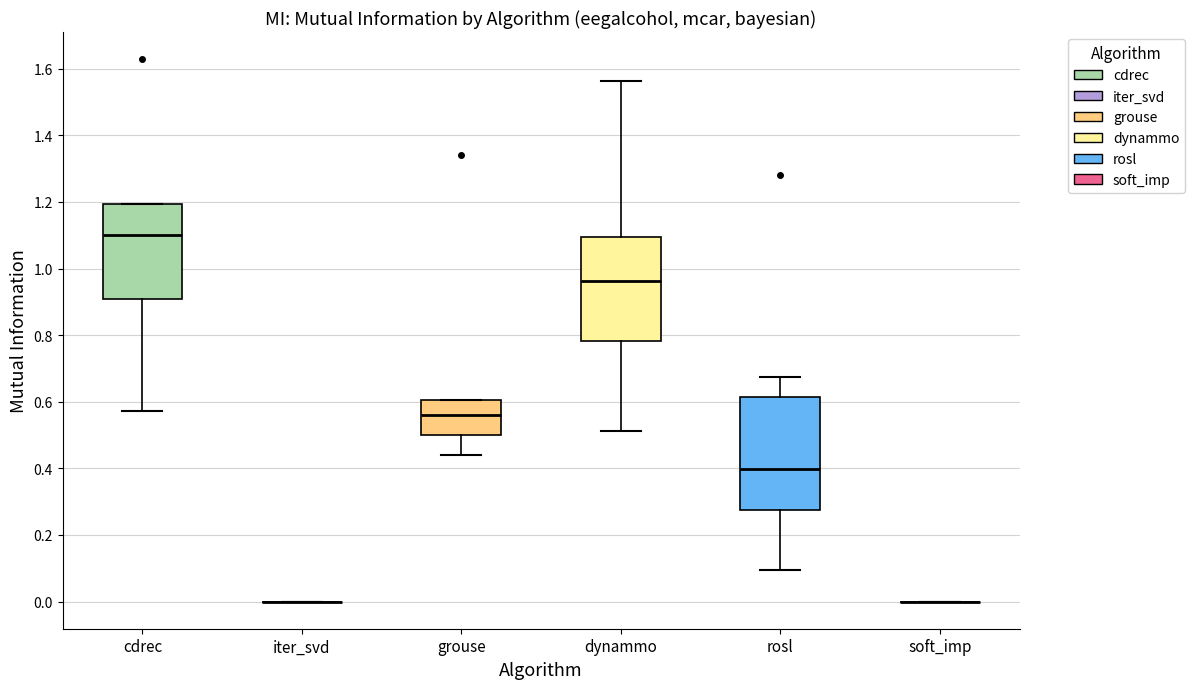

Reading left to right, transcribe this box plot: for each box, give where its median line is, the range the box spans, and where its two whiskers end, as read against the y-axis. The values are not printed on the chart, so give them approximately, as read against the axis.

cdrec: median 1.10, box 0.90 to 1.20, whiskers 0.58 to 1.20
iter_svd: box collapsed to a line at 0.00, whiskers 0.00 to 0.00
grouse: median 0.56, box 0.50 to 0.60, whiskers 0.44 to 0.60
dynammo: median 0.96, box 0.78 to 1.10, whiskers 0.52 to 1.56
rosl: median 0.40, box 0.28 to 0.62, whiskers 0.10 to 0.68
soft_imp: box collapsed to a line at 0.00, whiskers 0.00 to 0.00